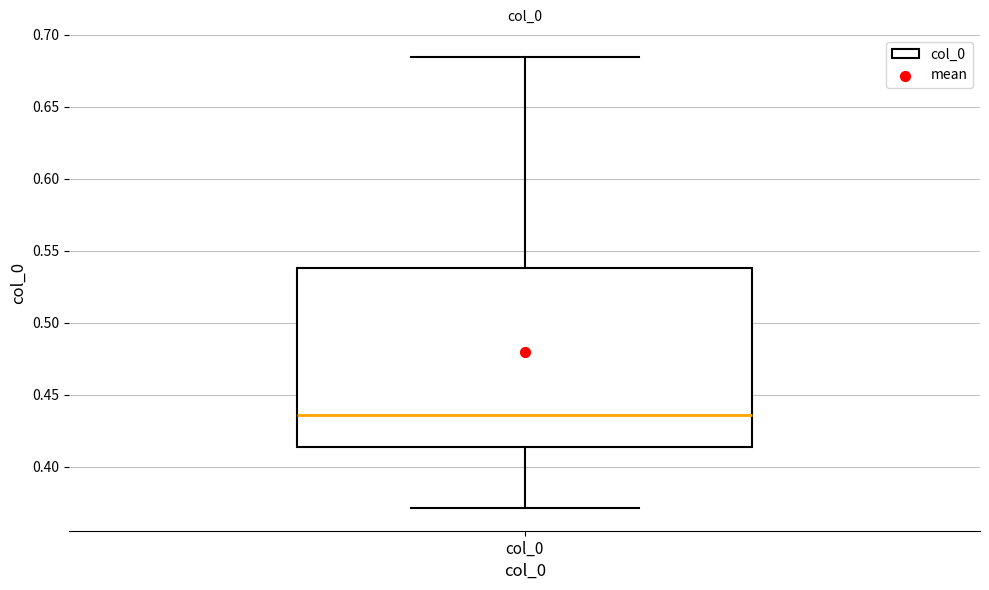

Read this box plot against the y-axis: the position of the median line, the range covered by the box, and the ends of both whiskers. The values are not printed on the chart, so give them approximately, as read against the axis.

median 0.435, box 0.415 to 0.540, whiskers 0.370 to 0.685